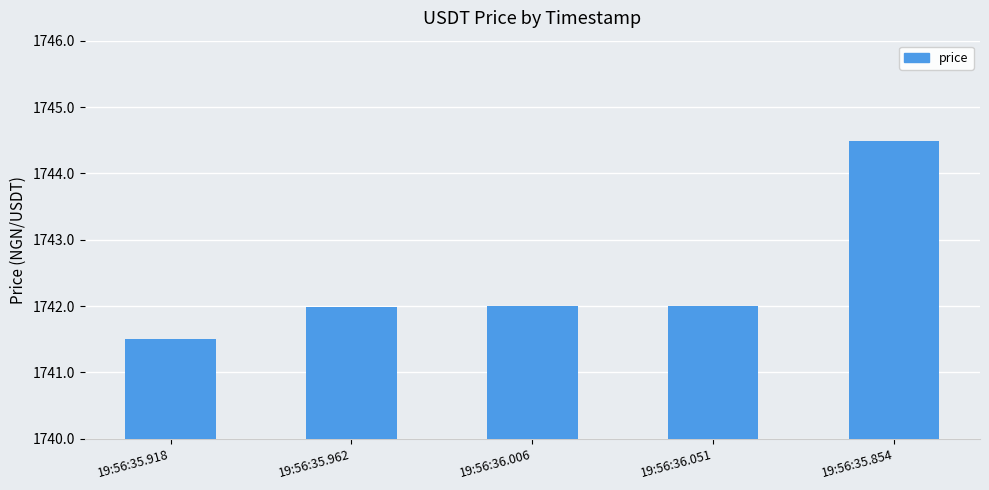

Reading left to right, list all the values displayed in this chart.

19:56:35.918=1741.5	19:56:35.962=1742.0	19:56:36.006=1742.0	19:56:36.051=1742.0	19:56:35.854=1744.5